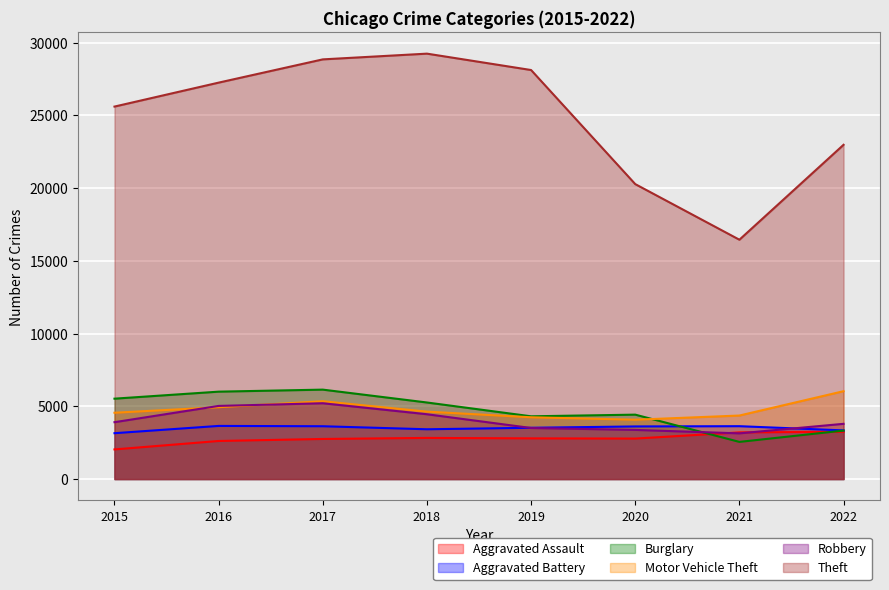

True or false: Burglary and Robbery cross at least once.

True